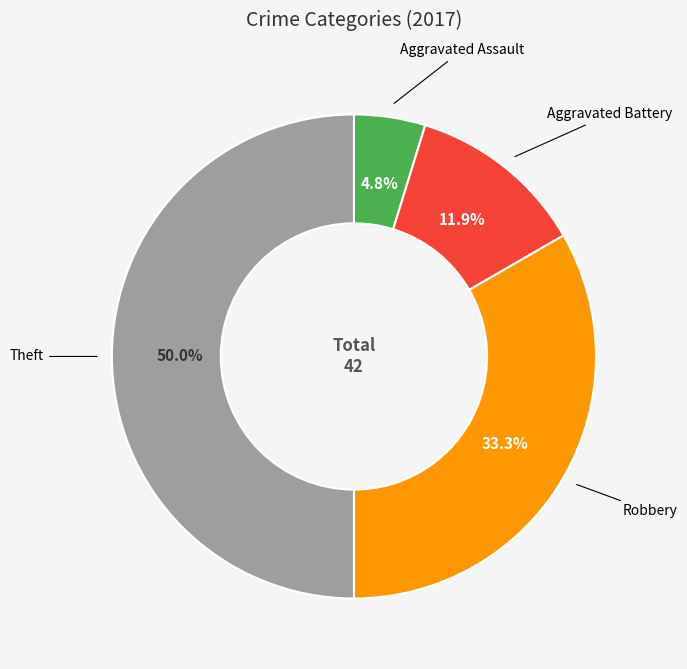

How many segments does this pie chart have?

4